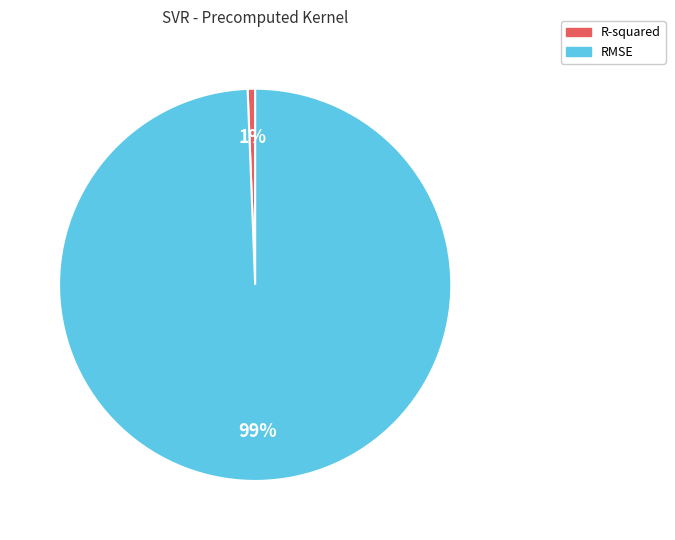

What is the smallest slice in the pie chart?

R-squared